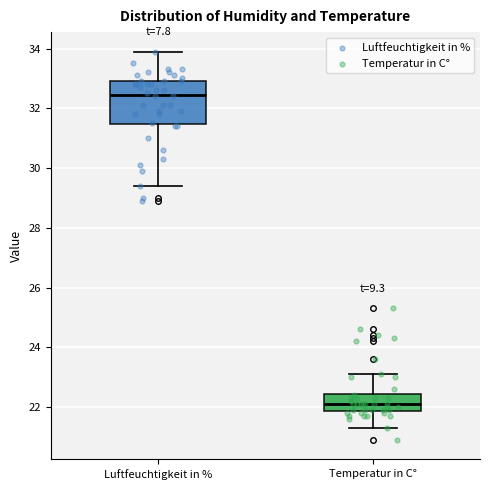

Comparing the boxes themselves (not the whiskers), which one is the tallest?

Luftfeuchtigkeit in %